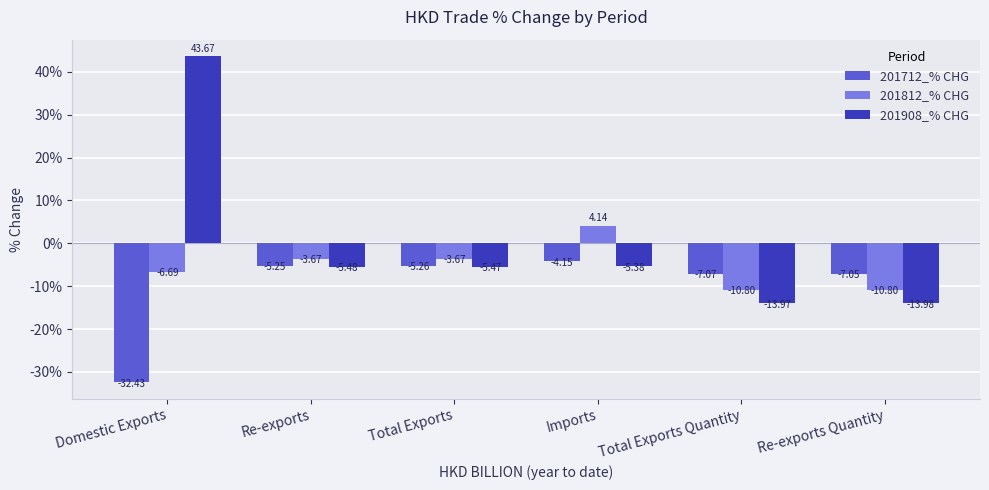

The value of 201908_% CHG at Total Exports is -5.5. True or false?

True